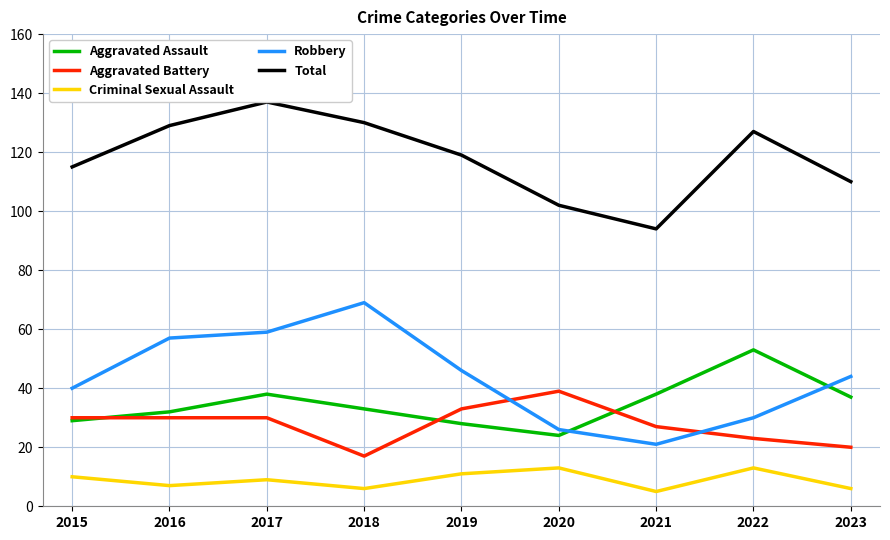

Rank the series by their maximum value, from lowest to highest.

Criminal Sexual Assault, Aggravated Battery, Aggravated Assault, Robbery, Total